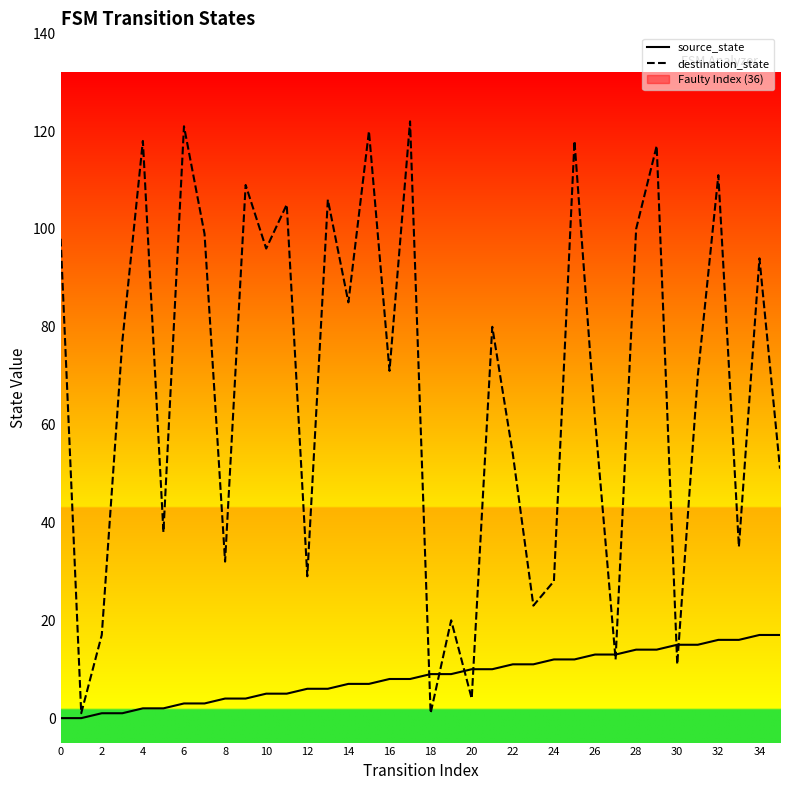

Which series has the largest range (max minus min)?

destination_state